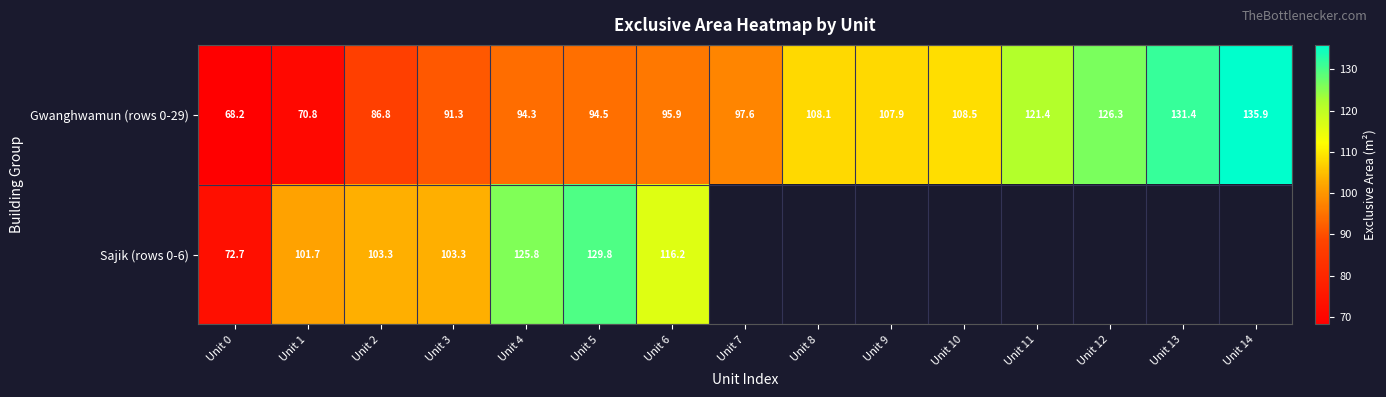

Is the value of Gwanghwamun (rows 0-29) at Unit 9 greater than the value of Sajik (rows 0-6) at Unit 1?

Yes